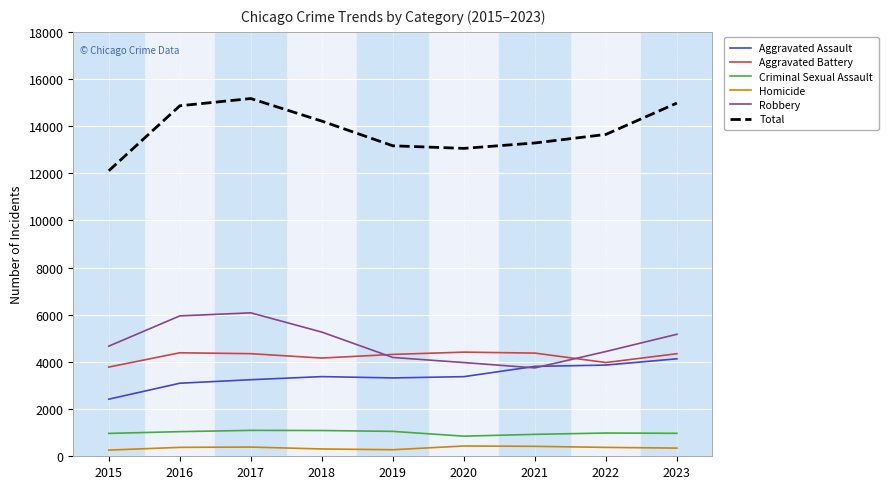

How many lines are shown in the chart?

6